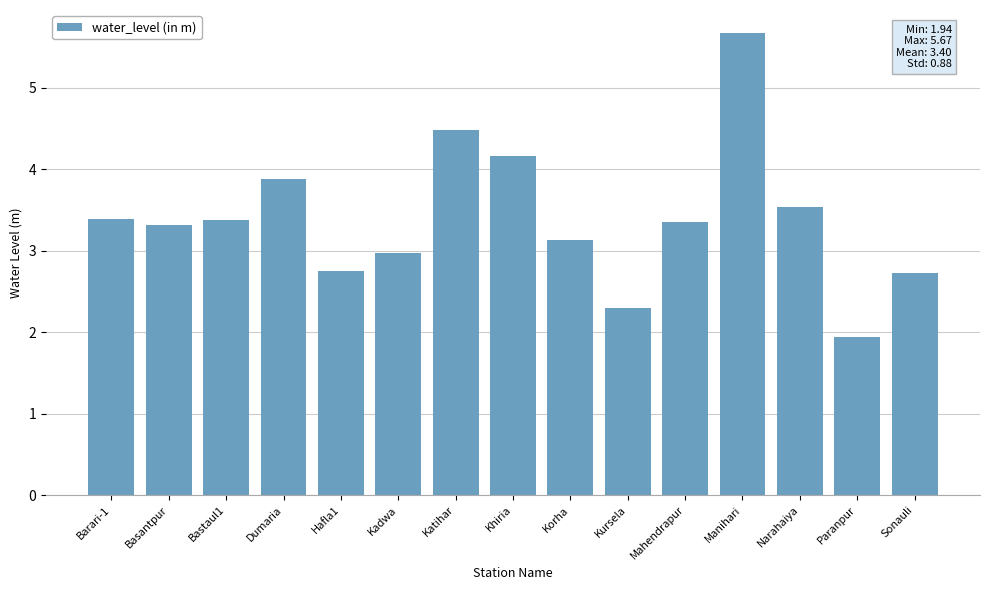

At which category does the chart reach its peak across all series?

Manihari